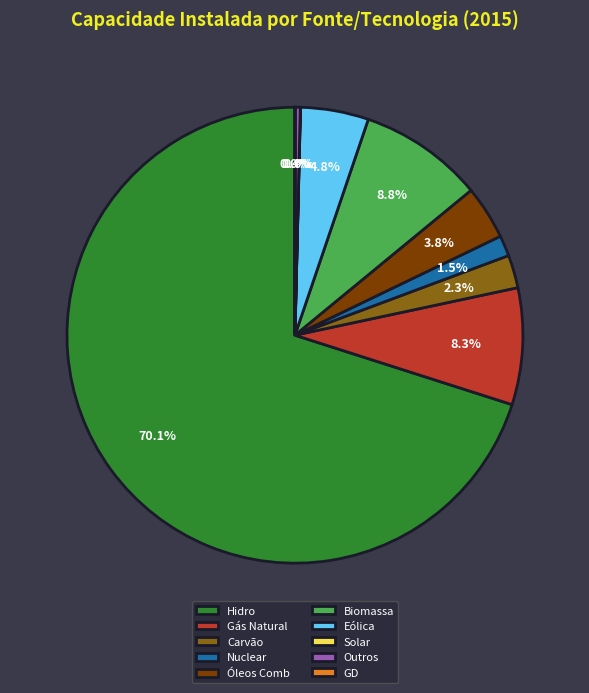

Which category accounts for the majority?

Hidro